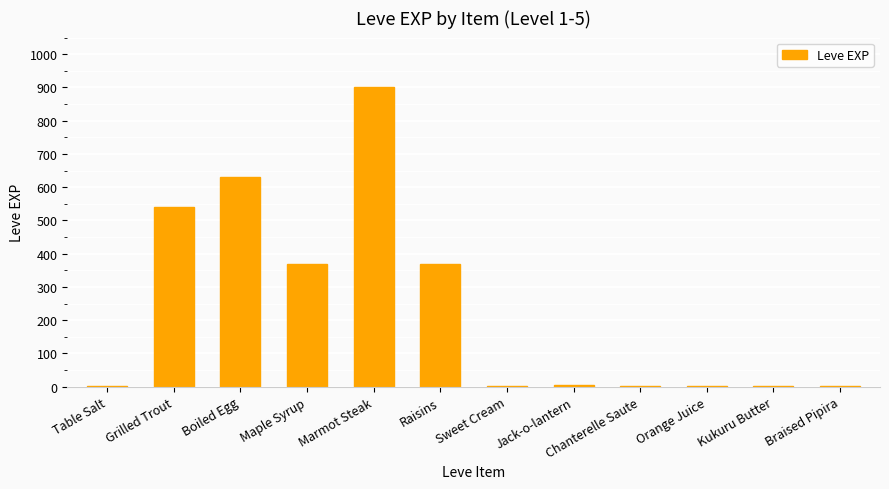

What is the greatest value displayed?

900